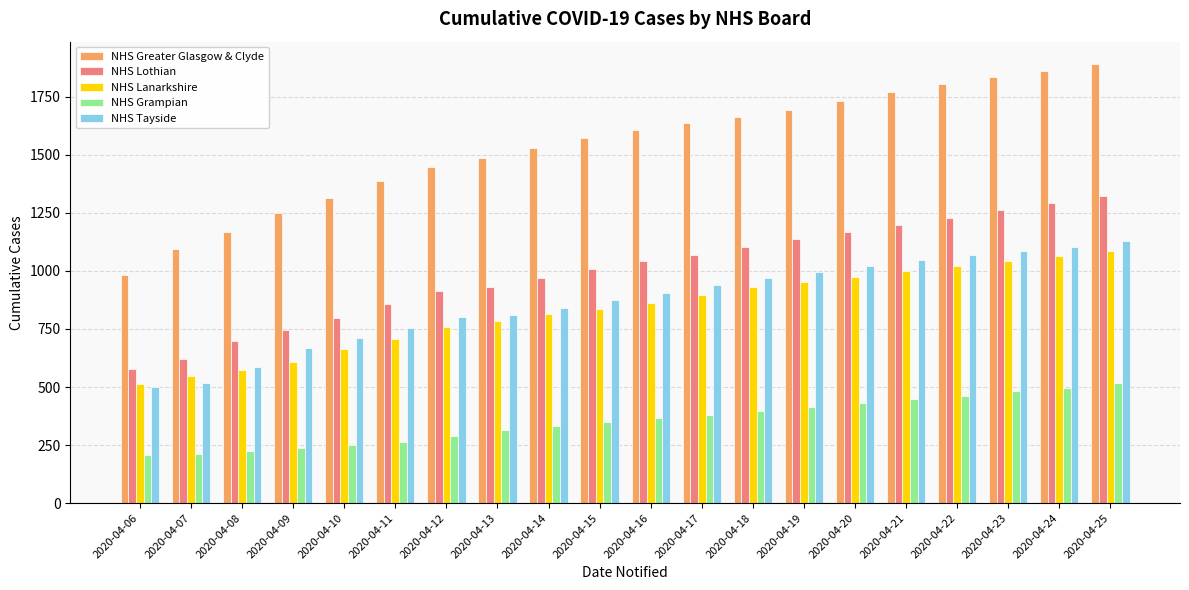

Which category has the lowest value in the NHS Lothian series?

2020-04-06